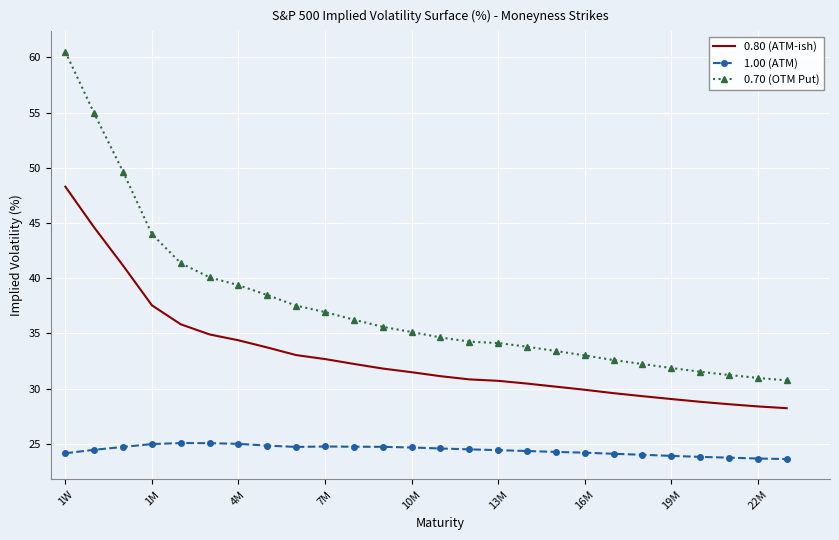

Which series has the widest spread of values?

0.70 (OTM Put)